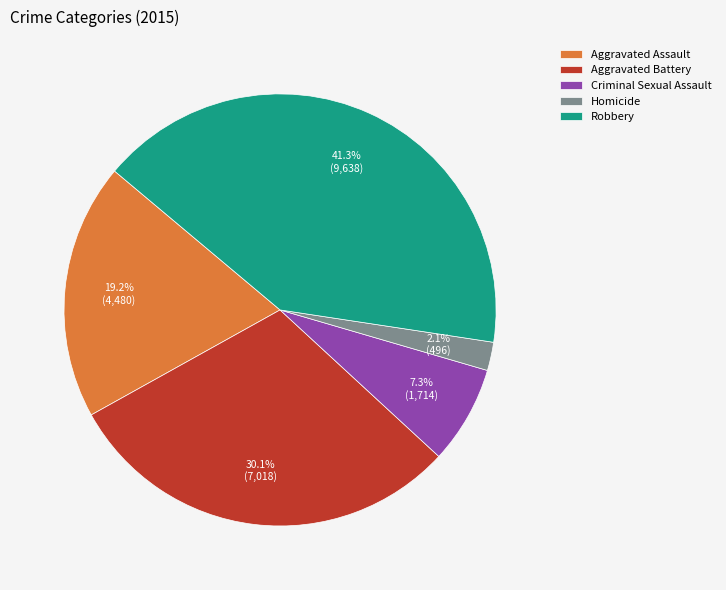

Is there a majority slice in this chart?

No